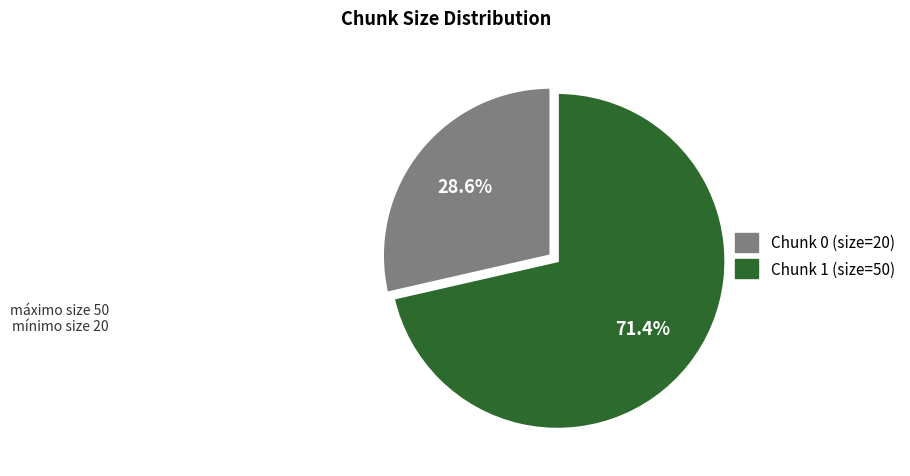

Is there a majority slice in this chart?

Yes